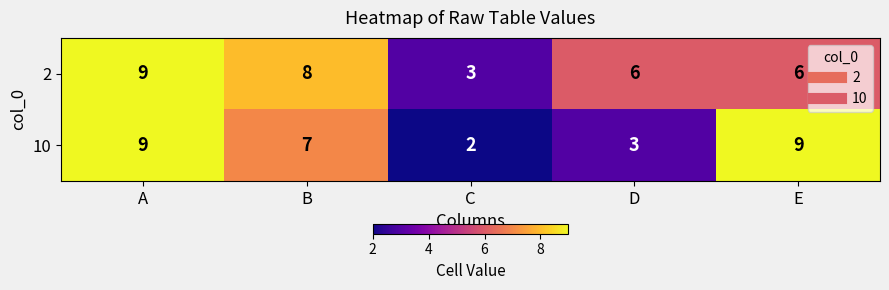

What is the total value across all series at A?

18